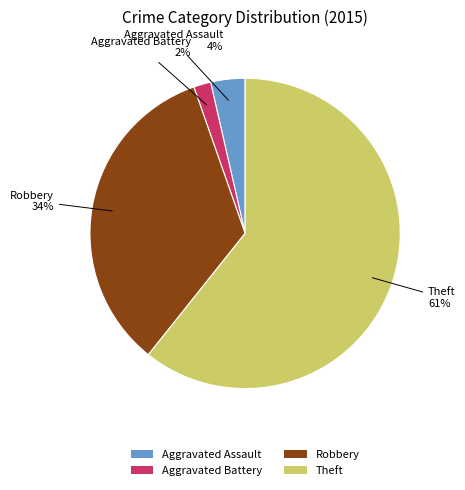

Does Theft represent more than half of the total?

Yes